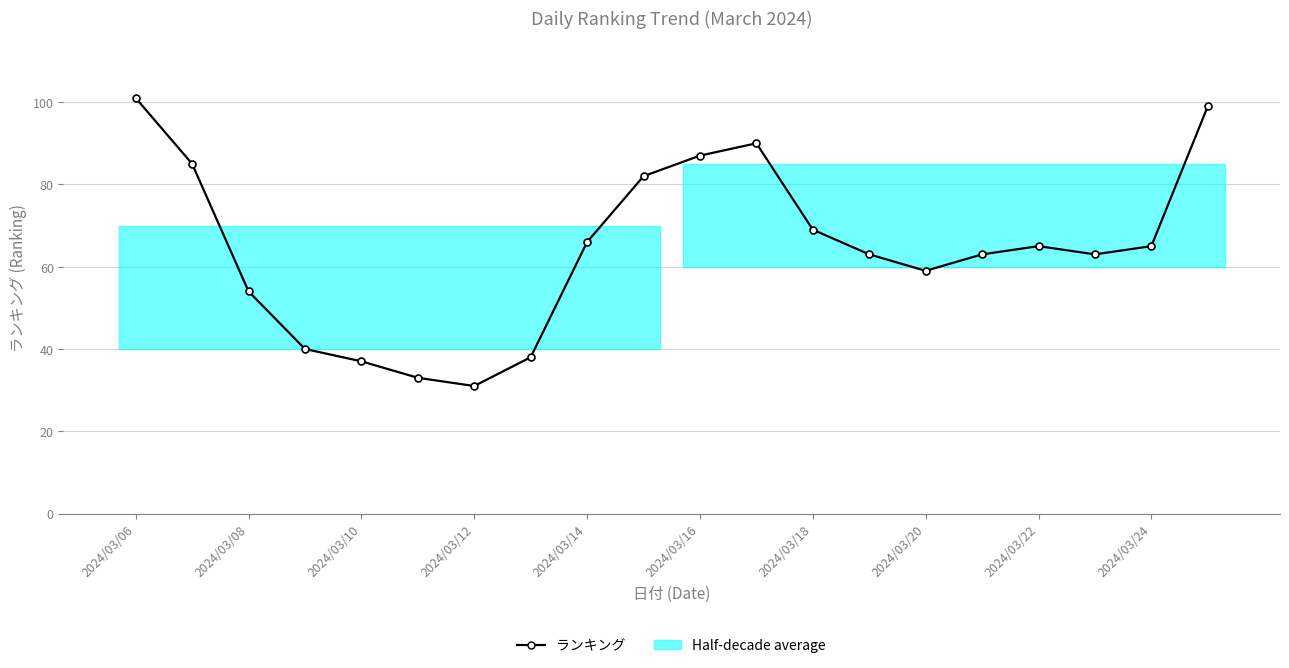

What is the difference between the second highest and second lowest values?

66